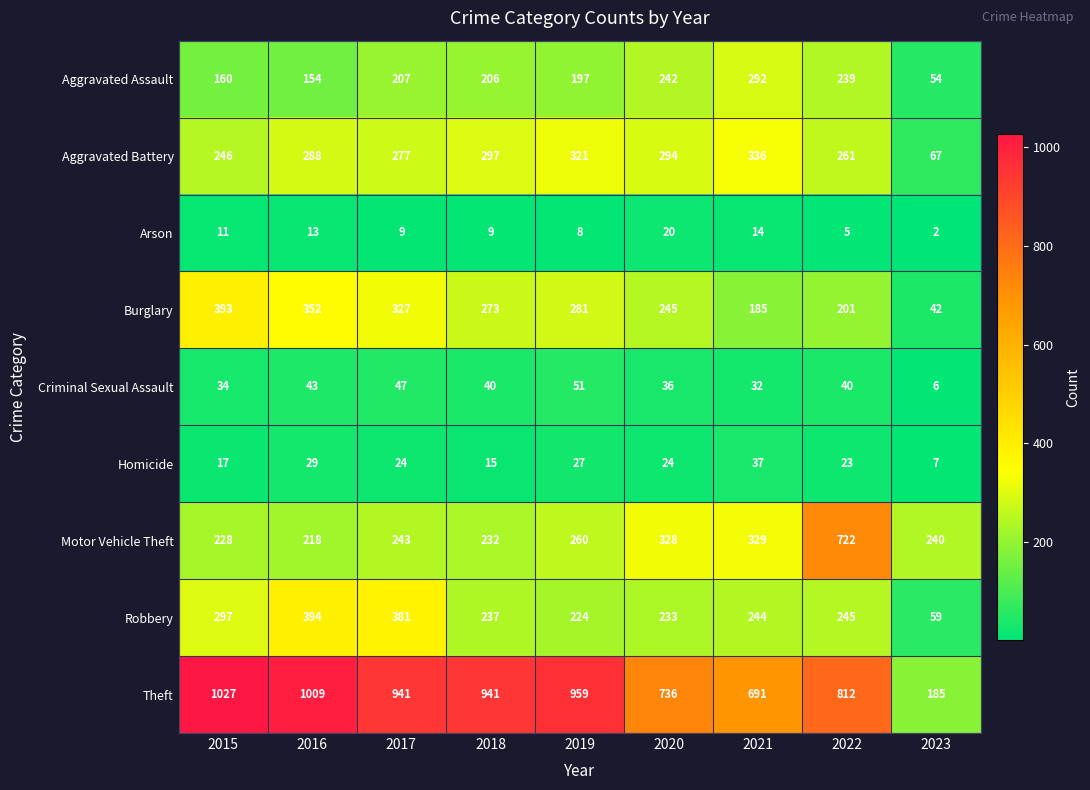

Rank the series by their maximum value, from lowest to highest.

Arson, Homicide, Criminal Sexual Assault, Aggravated Assault, Aggravated Battery, Burglary, Robbery, Motor Vehicle Theft, Theft